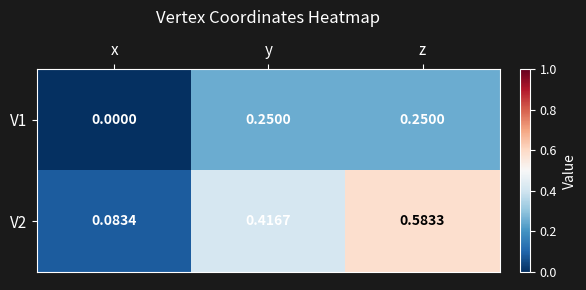

At which category is the sum across all series the highest?

z